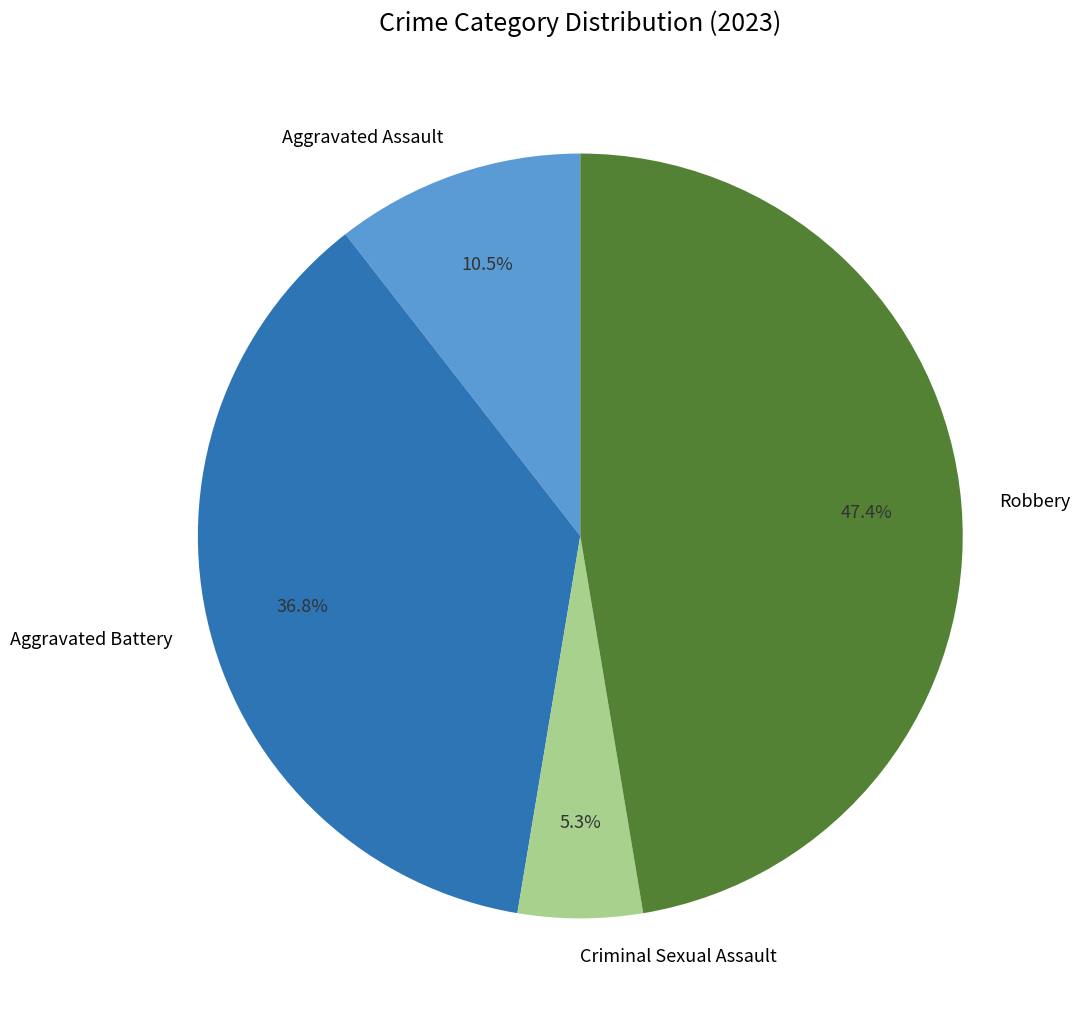

Between Criminal Sexual Assault and Robbery, which is larger?

Robbery